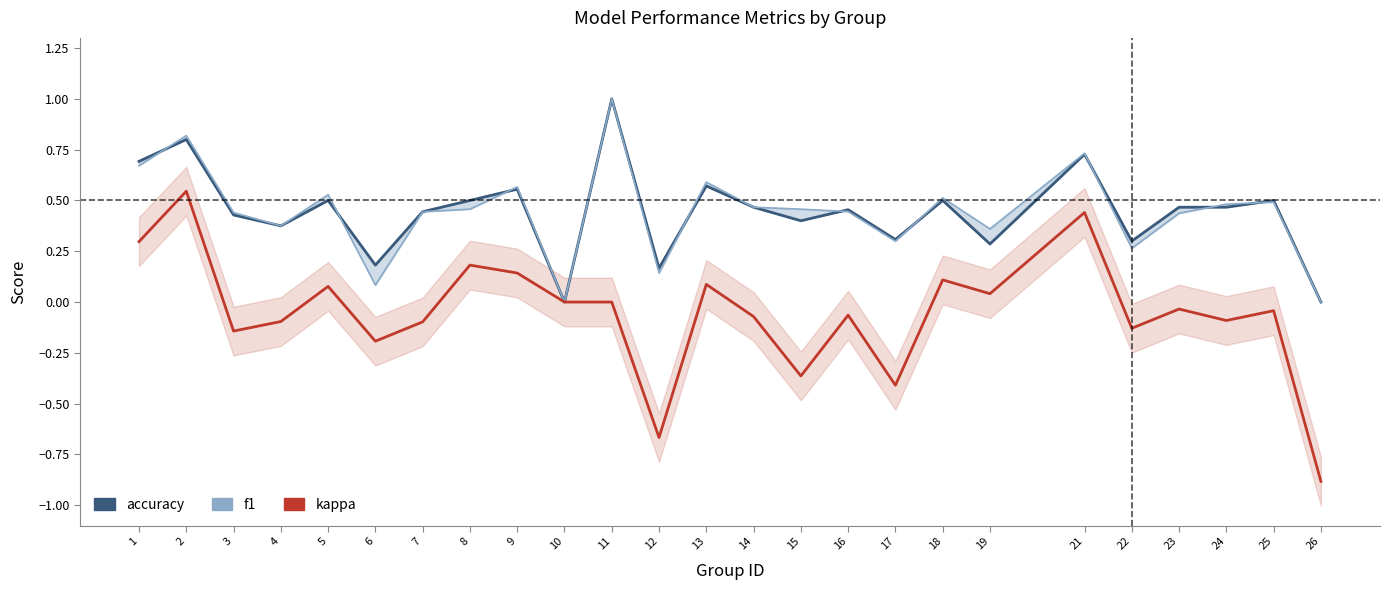

What is the difference between the second highest and minimum values in the f1 series?

0.8